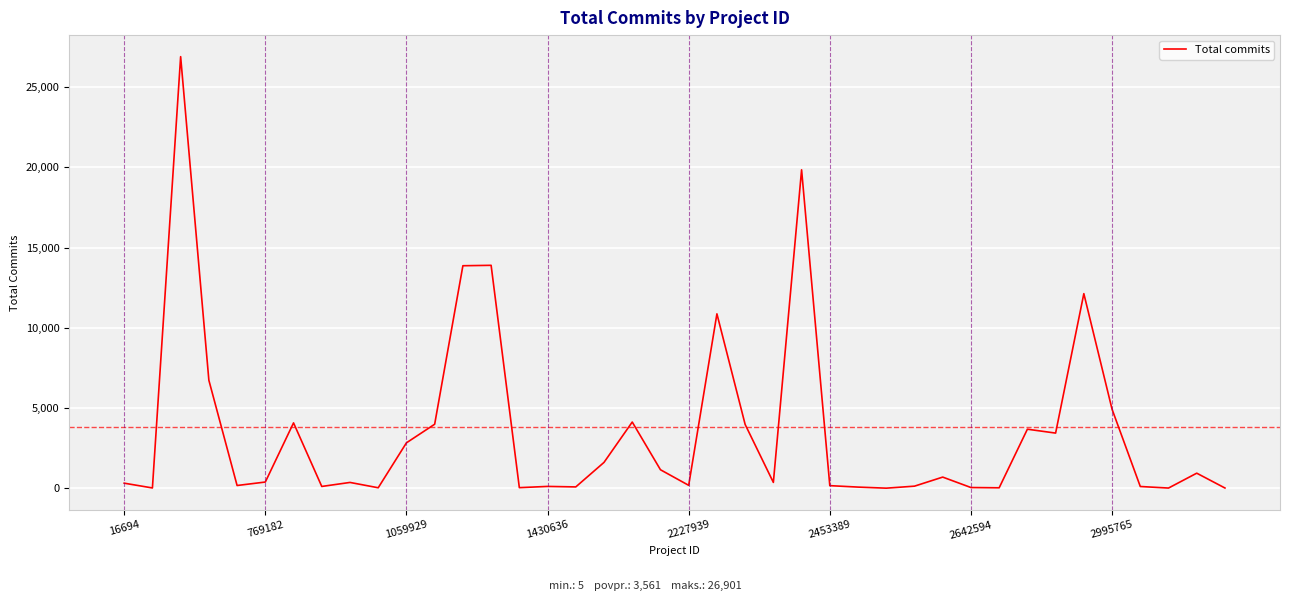

What is the greatest value displayed?

26901